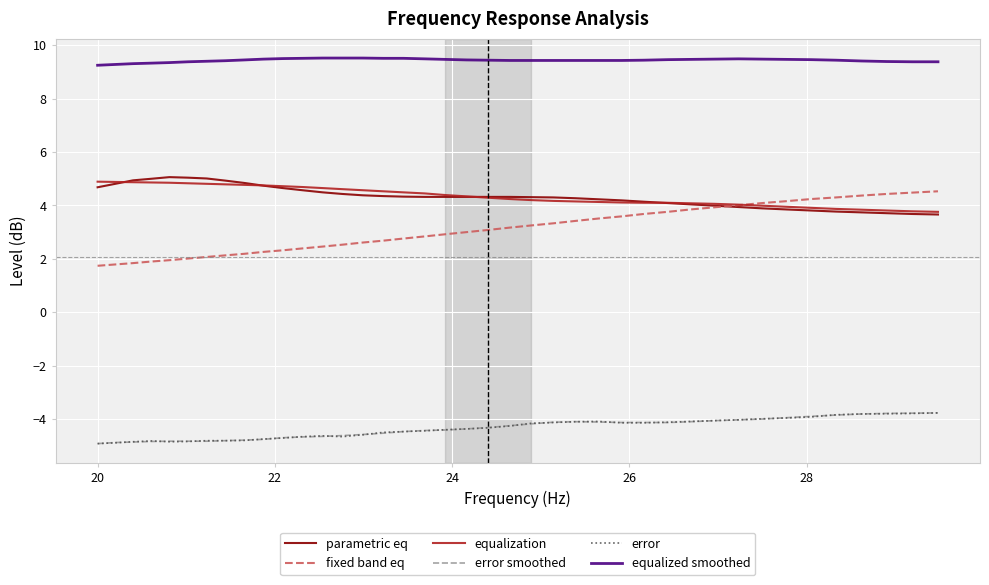

True or false: parametric eq and equalized smoothed cross at least once.

False